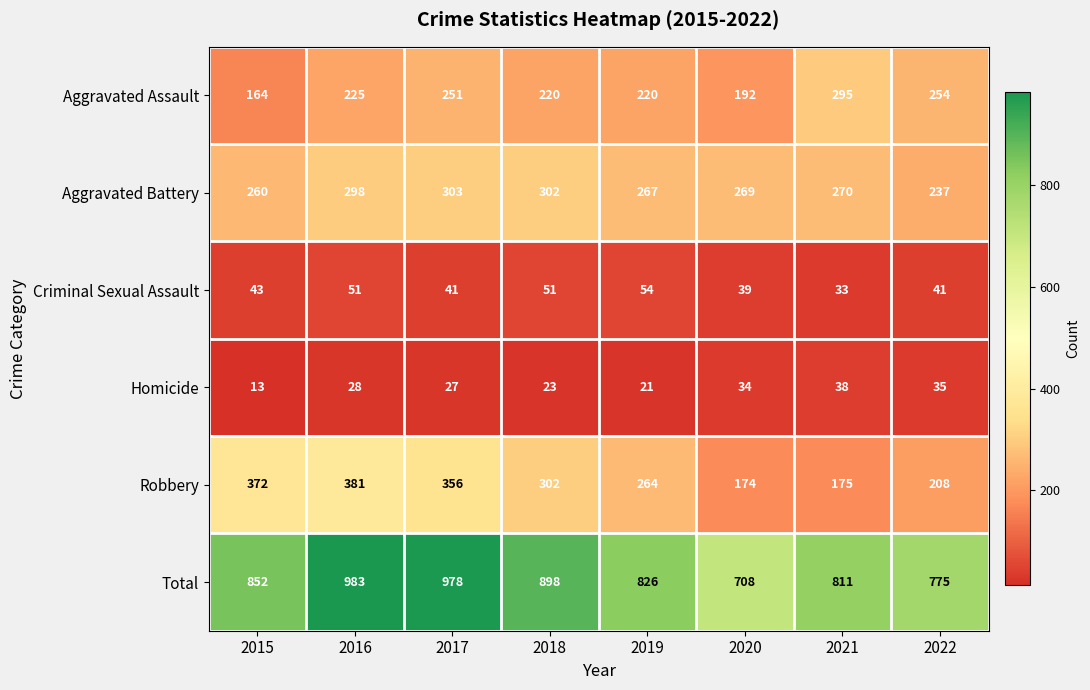

True or false: Total has a value of 983 at 2016.

True